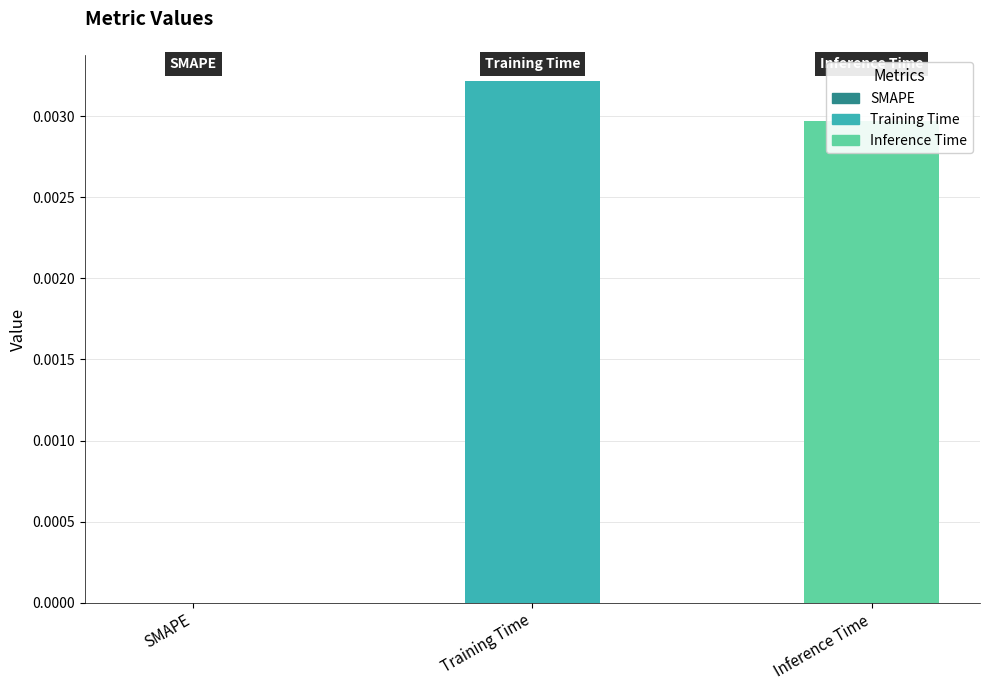

The chart shows a value of 0.0 at Training Time. True or false?

True